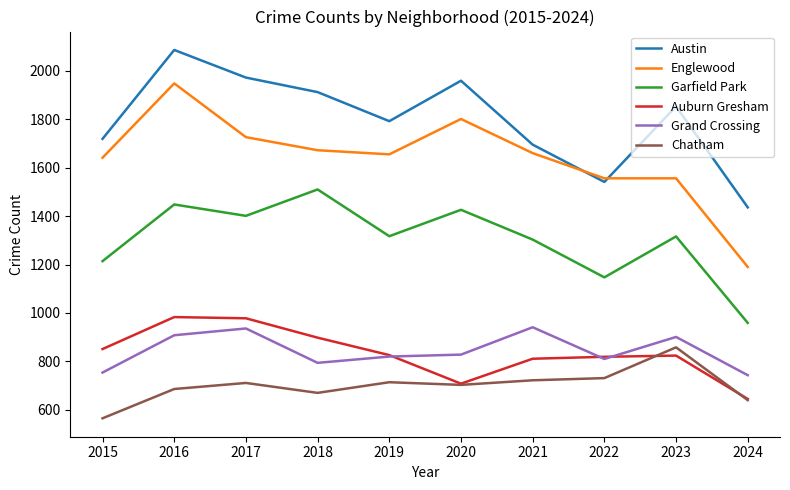

In Austin, how many points are higher than both neighbors (excluding endpoints)?

3